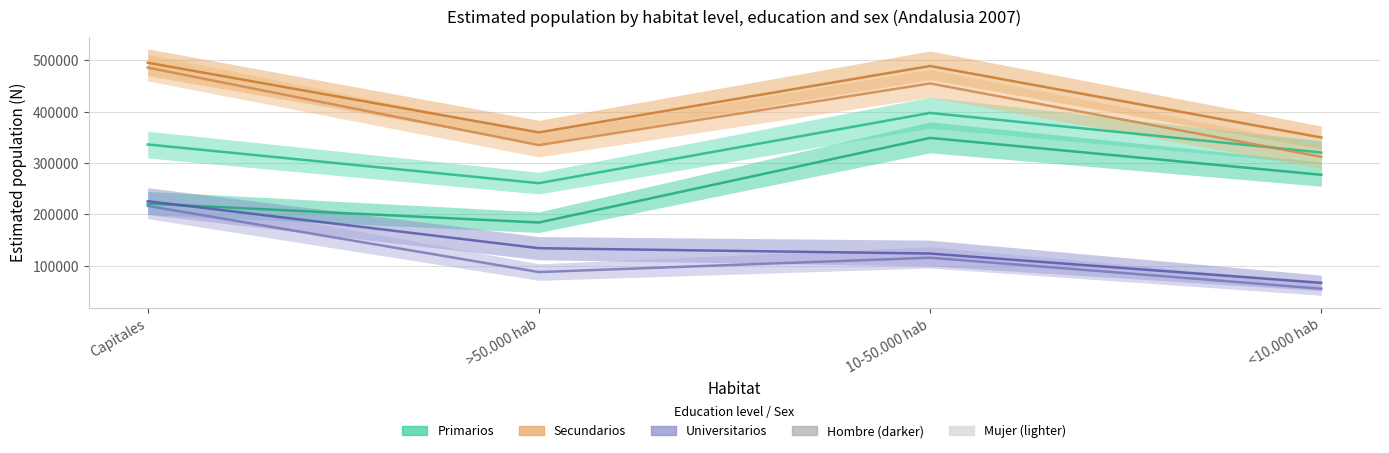

Reading left to right, extract all data points from this chart.

Primarios Hombre N estimada: Capitales=221158	>50.000 hab=184387	10-50.000 hab=348966	<10.000 hab=277213
Secundarios Hombre N estimada: Capitales=495215	>50.000 hab=359680	10-50.000 hab=488787	<10.000 hab=349731
Universitarios Hombre N estimada: Capitales=225850	>50.000 hab=134442	10-50.000 hab=124048	<10.000 hab=67068
Primarios Mujer N estimada: Capitales=336214	>50.000 hab=260915	10-50.000 hab=397534	<10.000 hab=320451
Secundarios Mujer N estimada: Capitales=485696	>50.000 hab=334887	10-50.000 hab=454879	<10.000 hab=312211
Universitarios Mujer N estimada: Capitales=216702	>50.000 hab=88040	10-50.000 hab=115981	<10.000 hab=55689